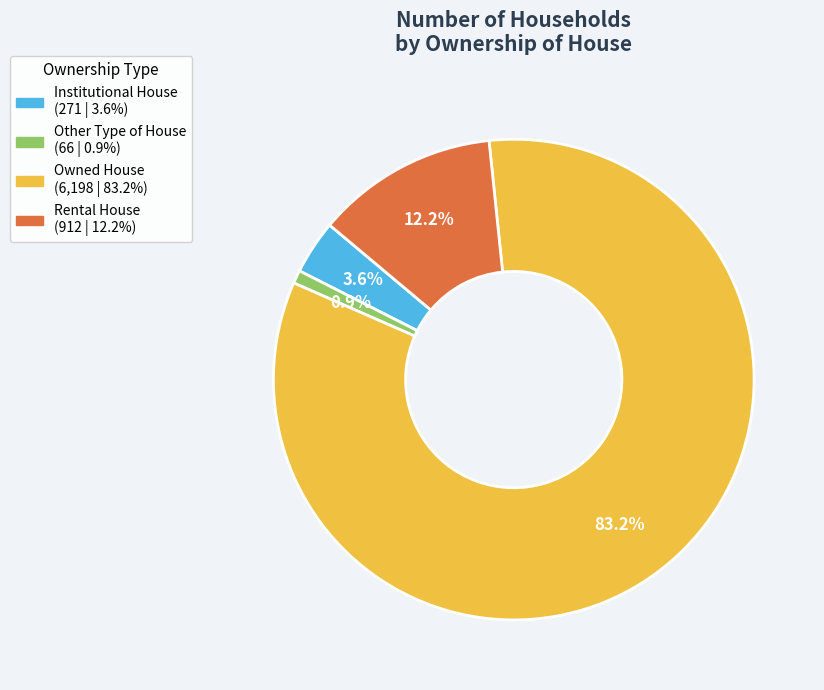

Does Rental House account for over 50% of the chart?

No